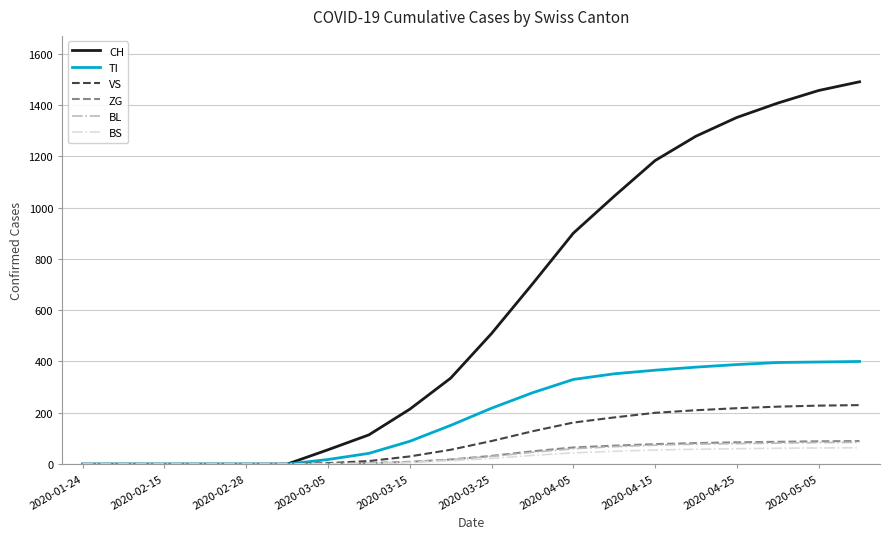

How many categories are shown in the chart?

20